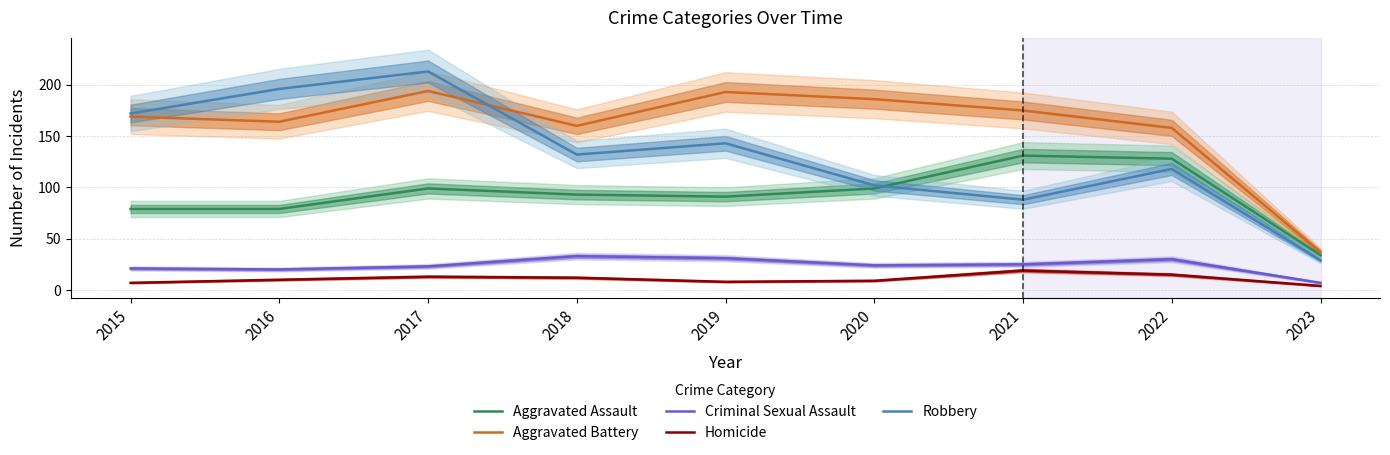

How many interior local valleys does the Homicide series have?

1